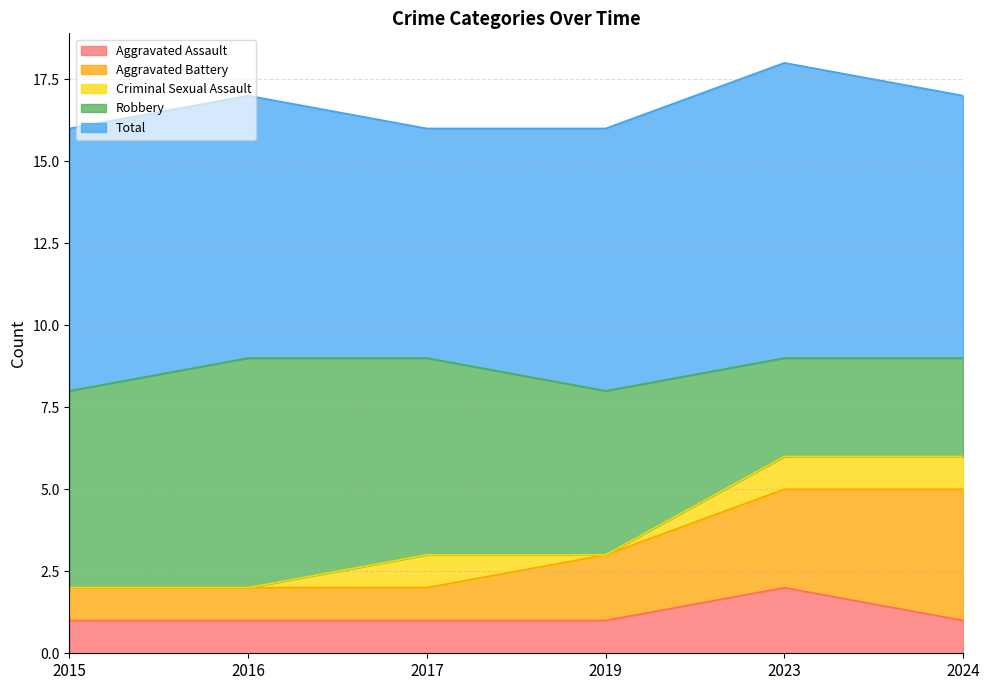

True or false: Total and Aggravated Assault intersect in this chart.

False